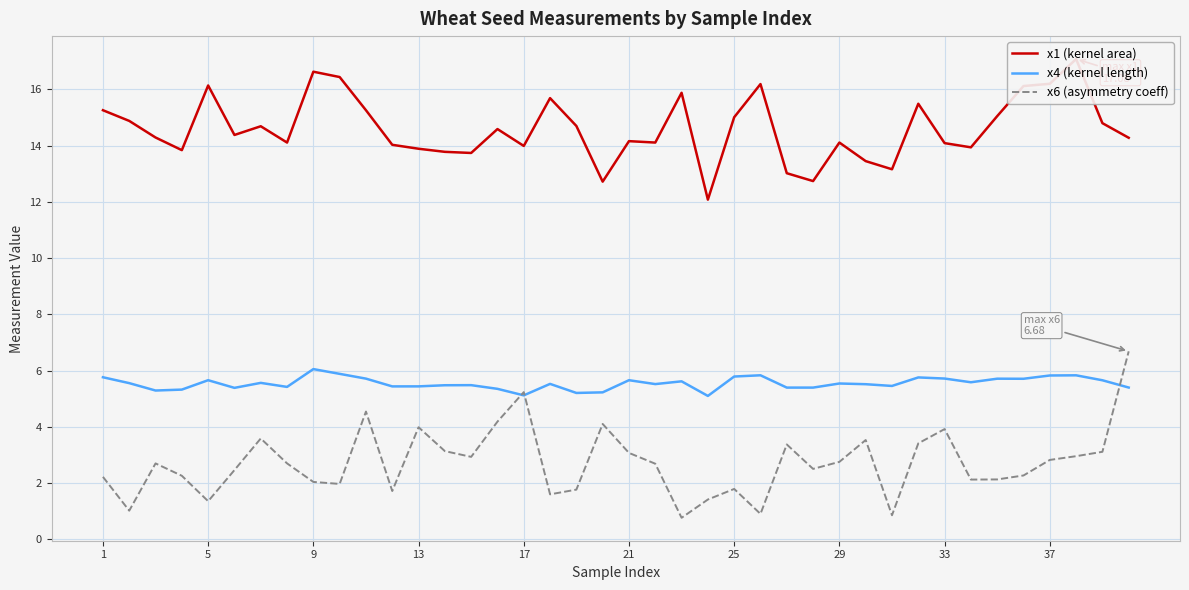

What is the minimum value for x6 (asymmetry coeff)?

0.8